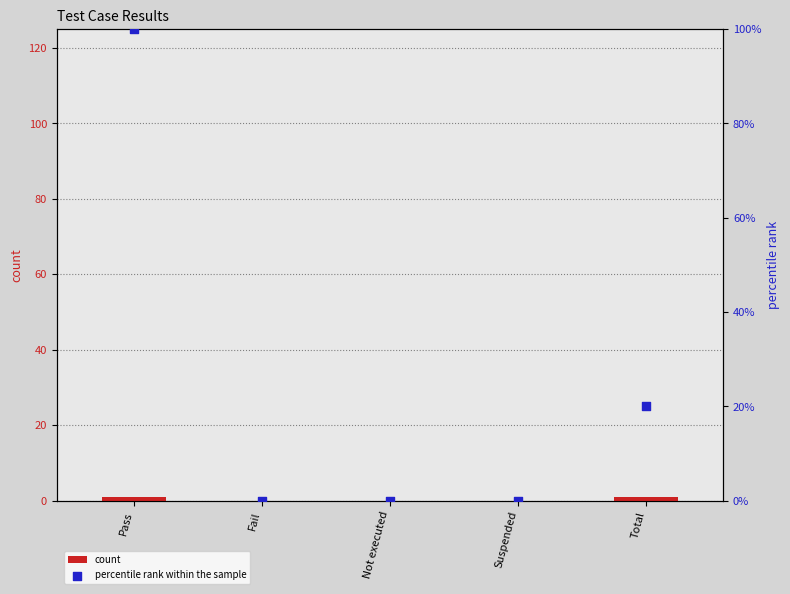

Which series reaches the maximum Y coordinate?

percentile rank within the sample